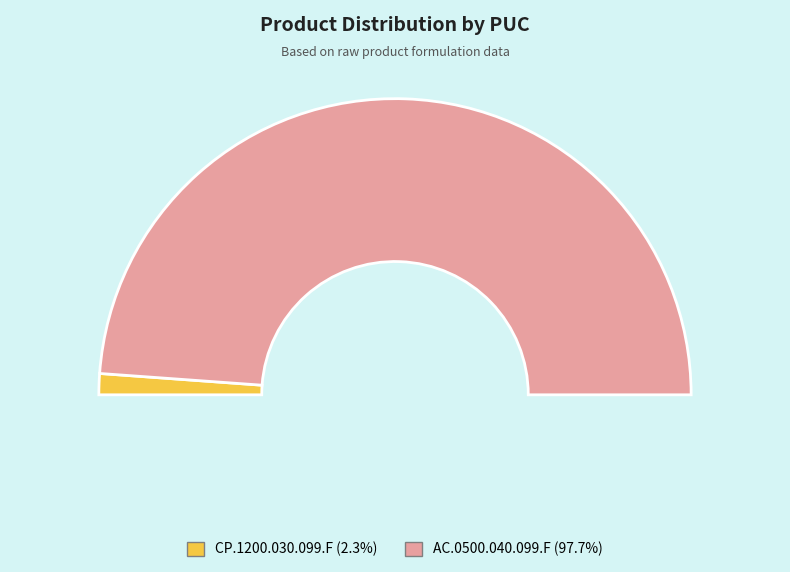

What percentage is the AC.0500.040.099.F slice, to the nearest percent?

98%